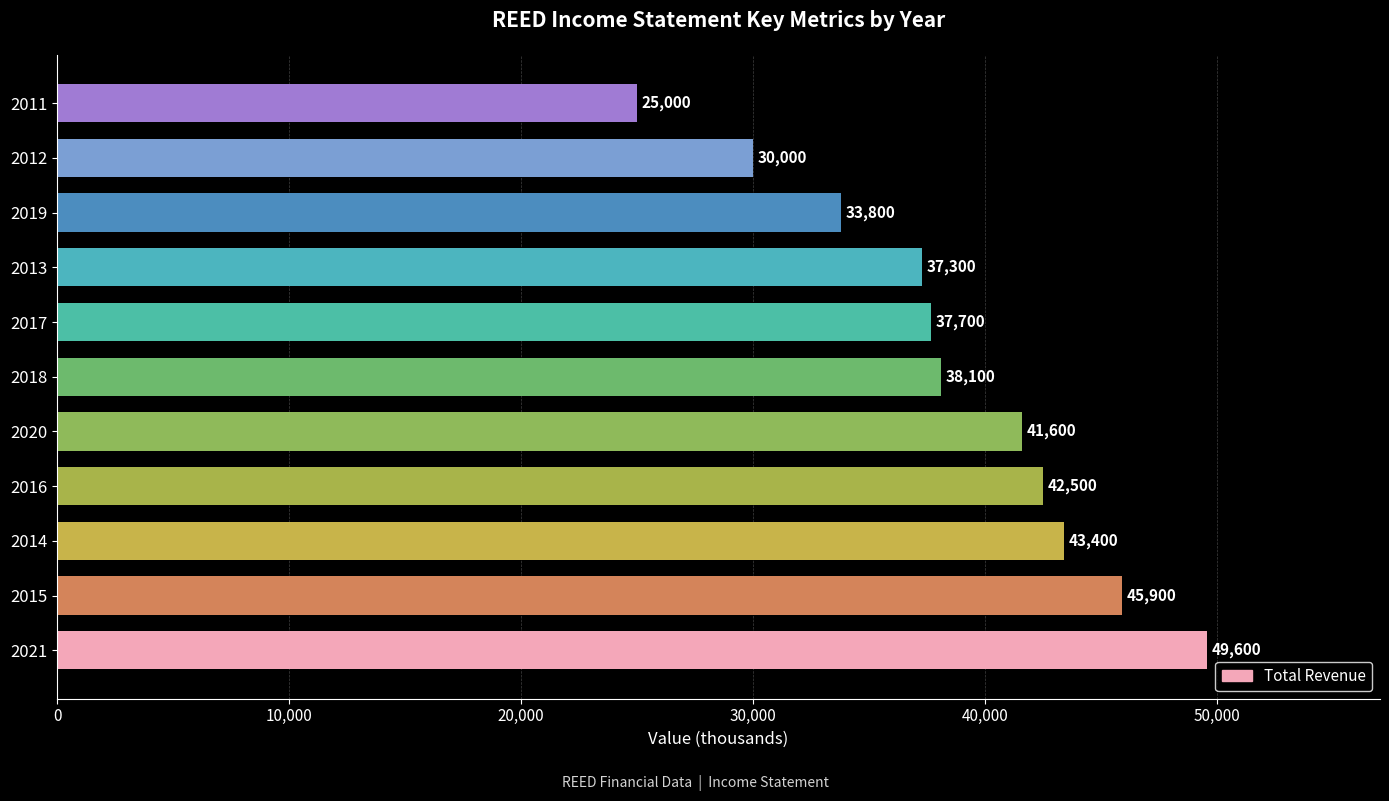

How many values are below 38100?

5